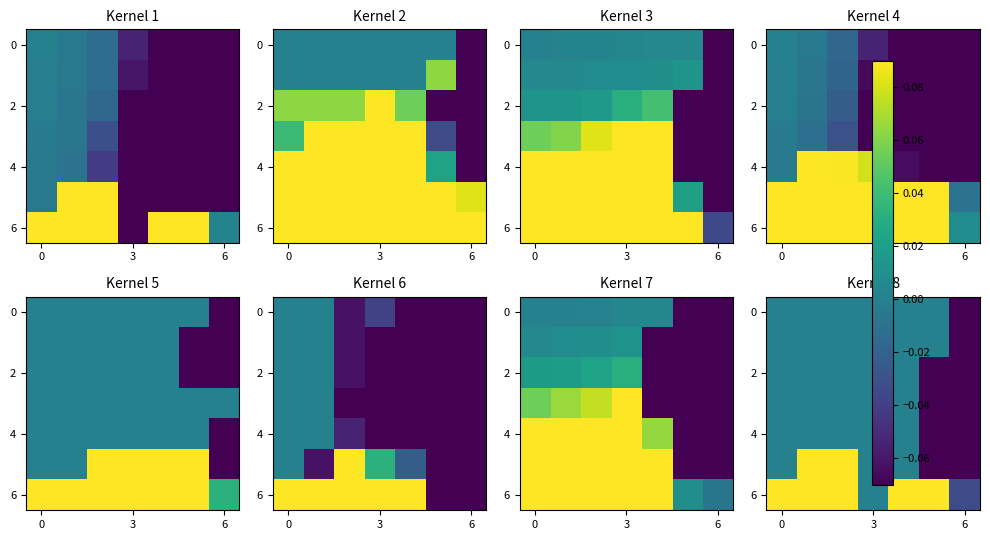

The value of 6 at 6 is -0.0. True or false?

False